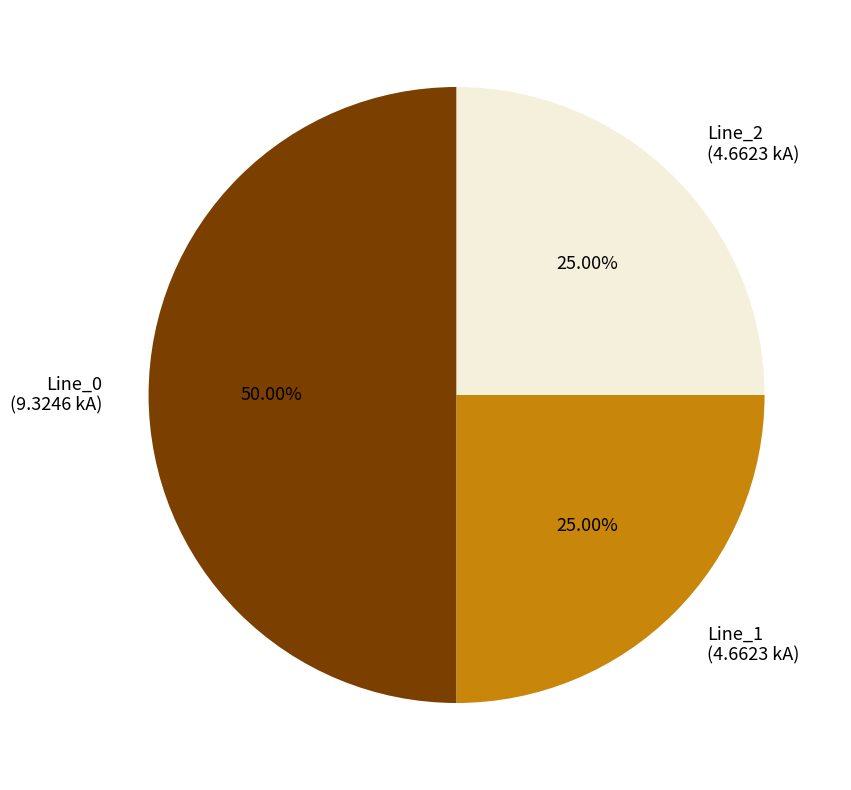

True or false: Line_2 accounts for 37% of the total.

False